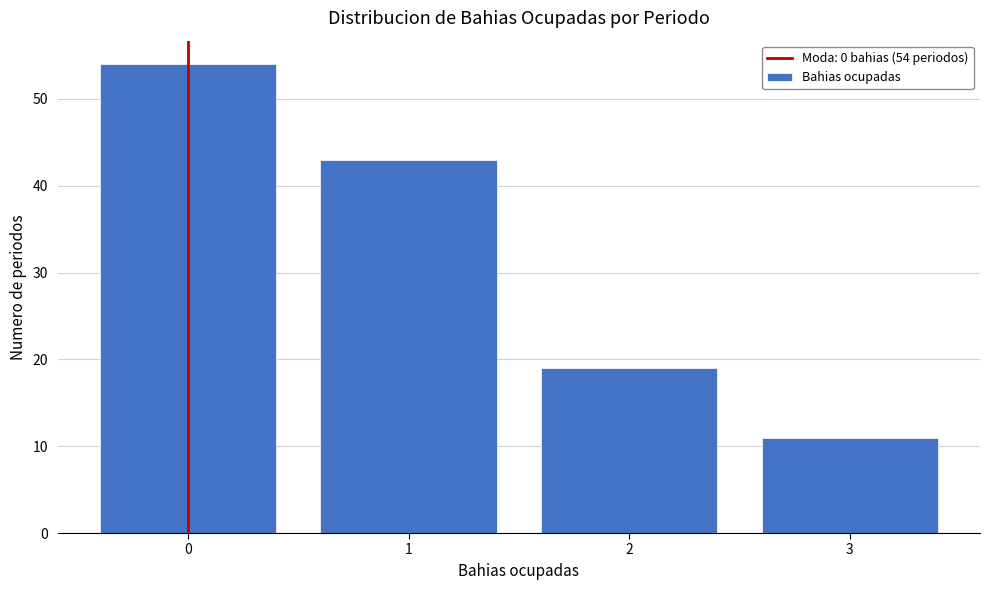

Over which range of the x-axis is the bar tallest?

-0.5 to 0.5